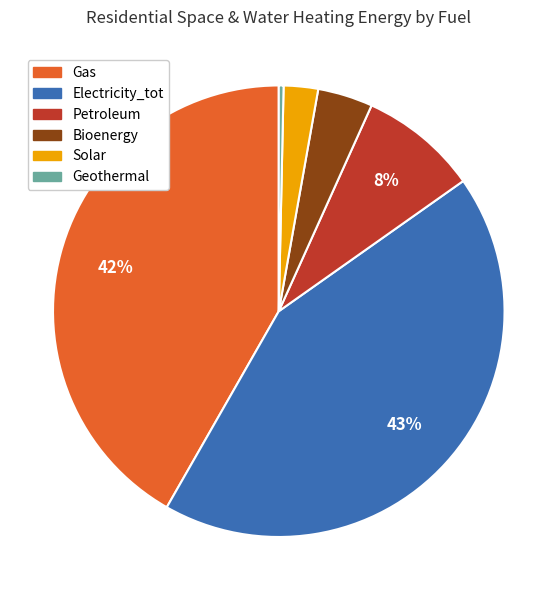

To the nearest percent, what portion does Petroleum represent?

8%